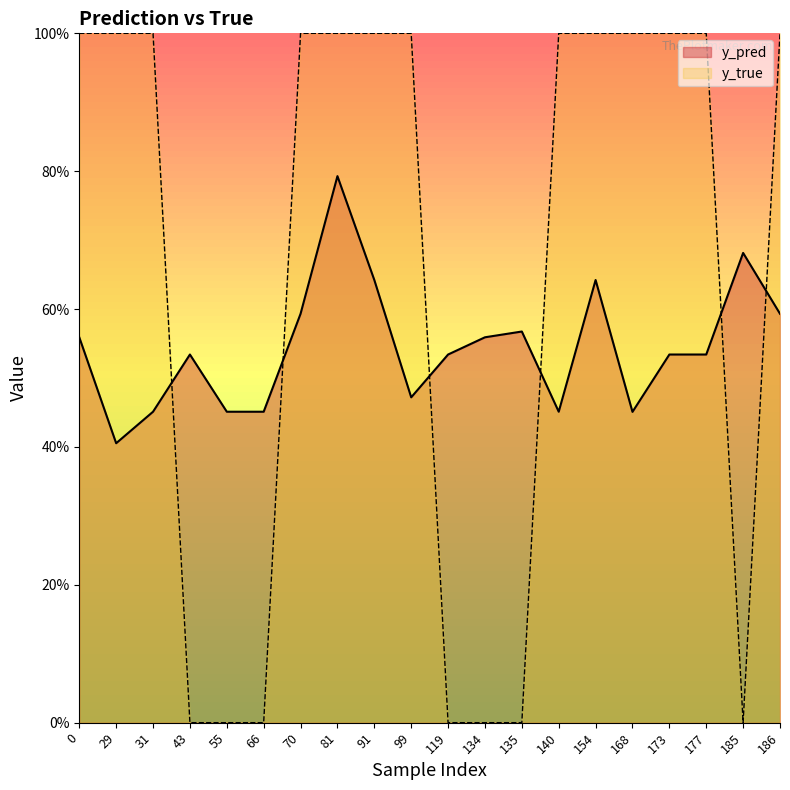

Count the number of data series in this chart.

2